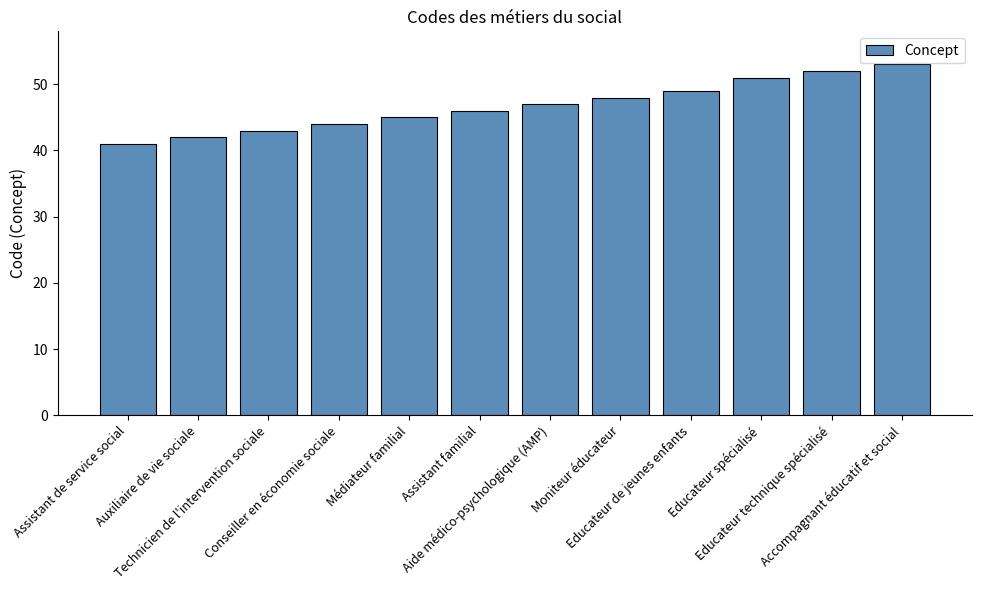

Approximately how many times larger is the value at Assistant familial compared to Accompagnant éducatif et social?

0.9